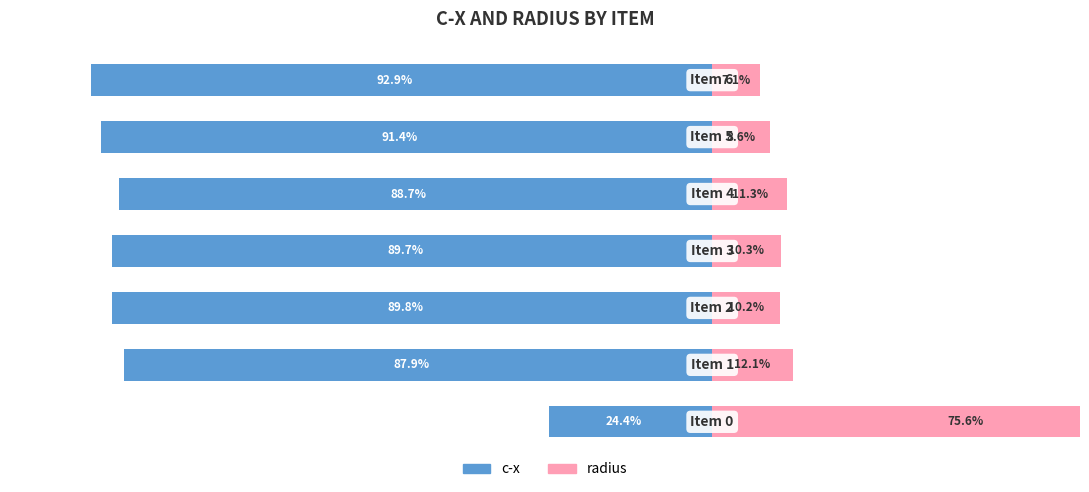

What is the value of the c-x bar at the 1st from the left?

-24.4